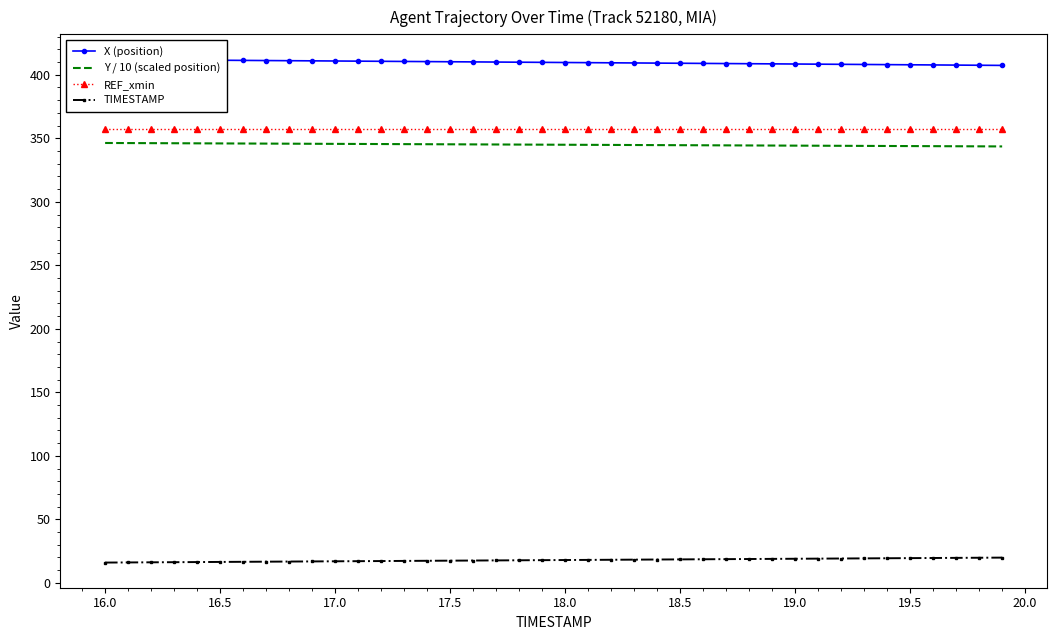

Is it true that REF_xmin equals 607.6 at 17.5?

False